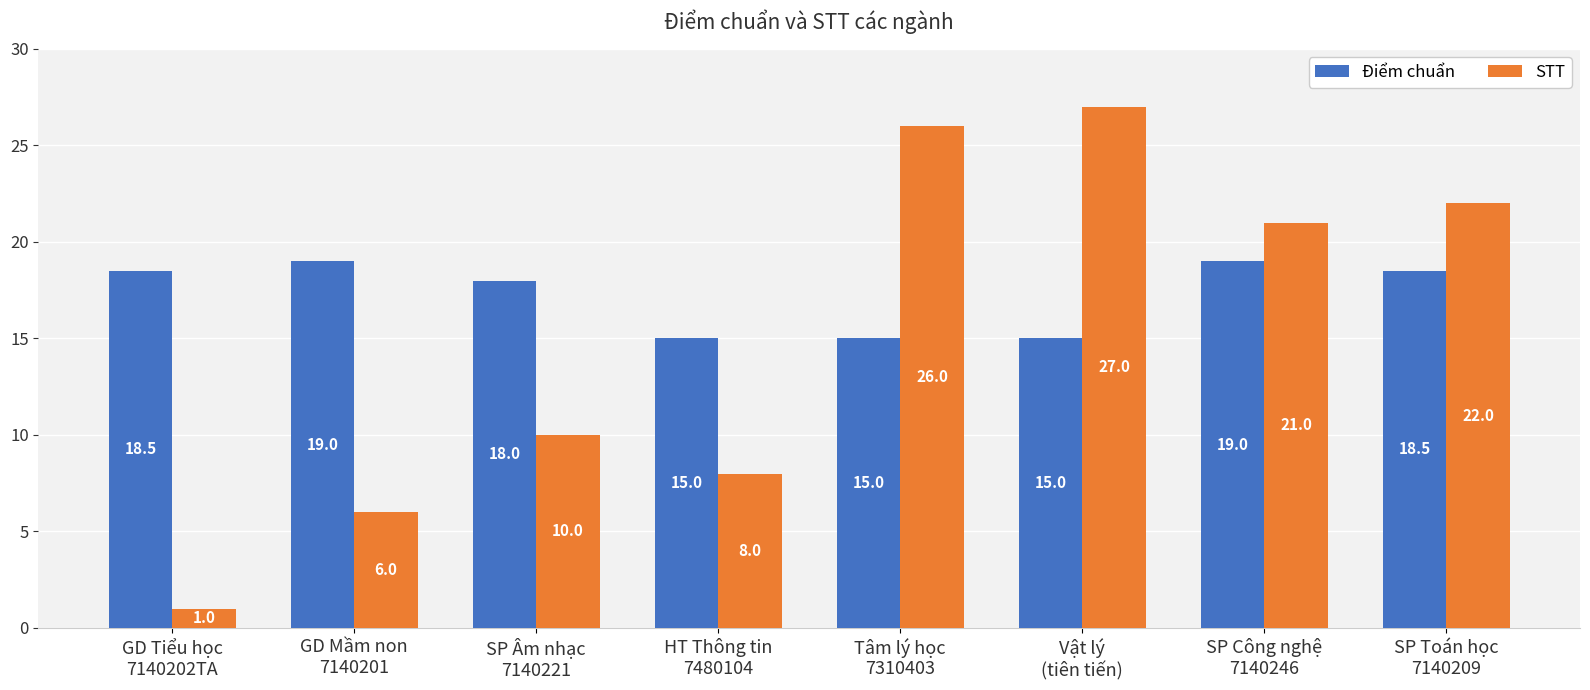

What is the minimum value shown in the chart?

1.0